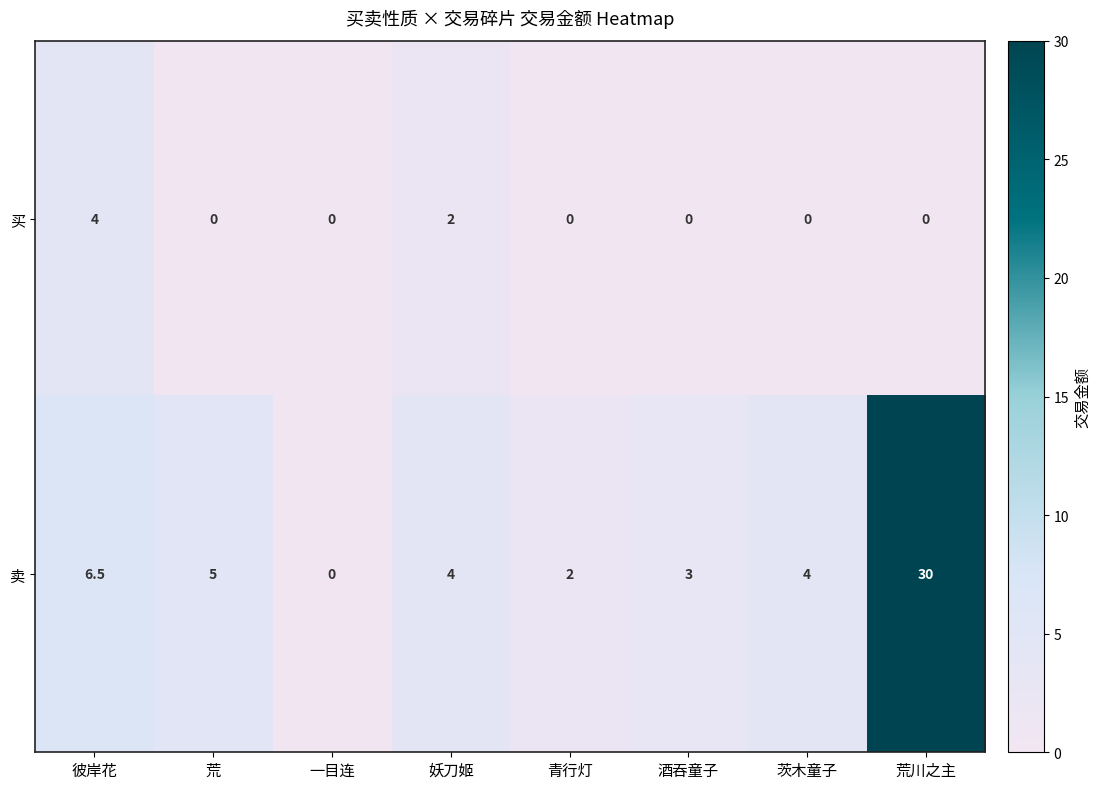

At 荒川之主, list the series in order from largest to smallest.

卖, 买